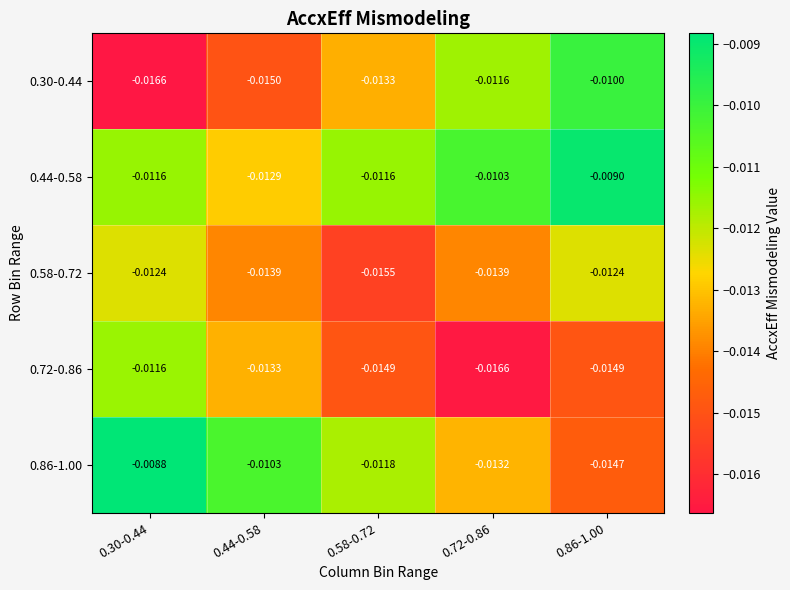

Is the value of 0.72-0.86 at 0.72-0.86 greater than the value of 0.30-0.44 at 0.86-1.00?

No